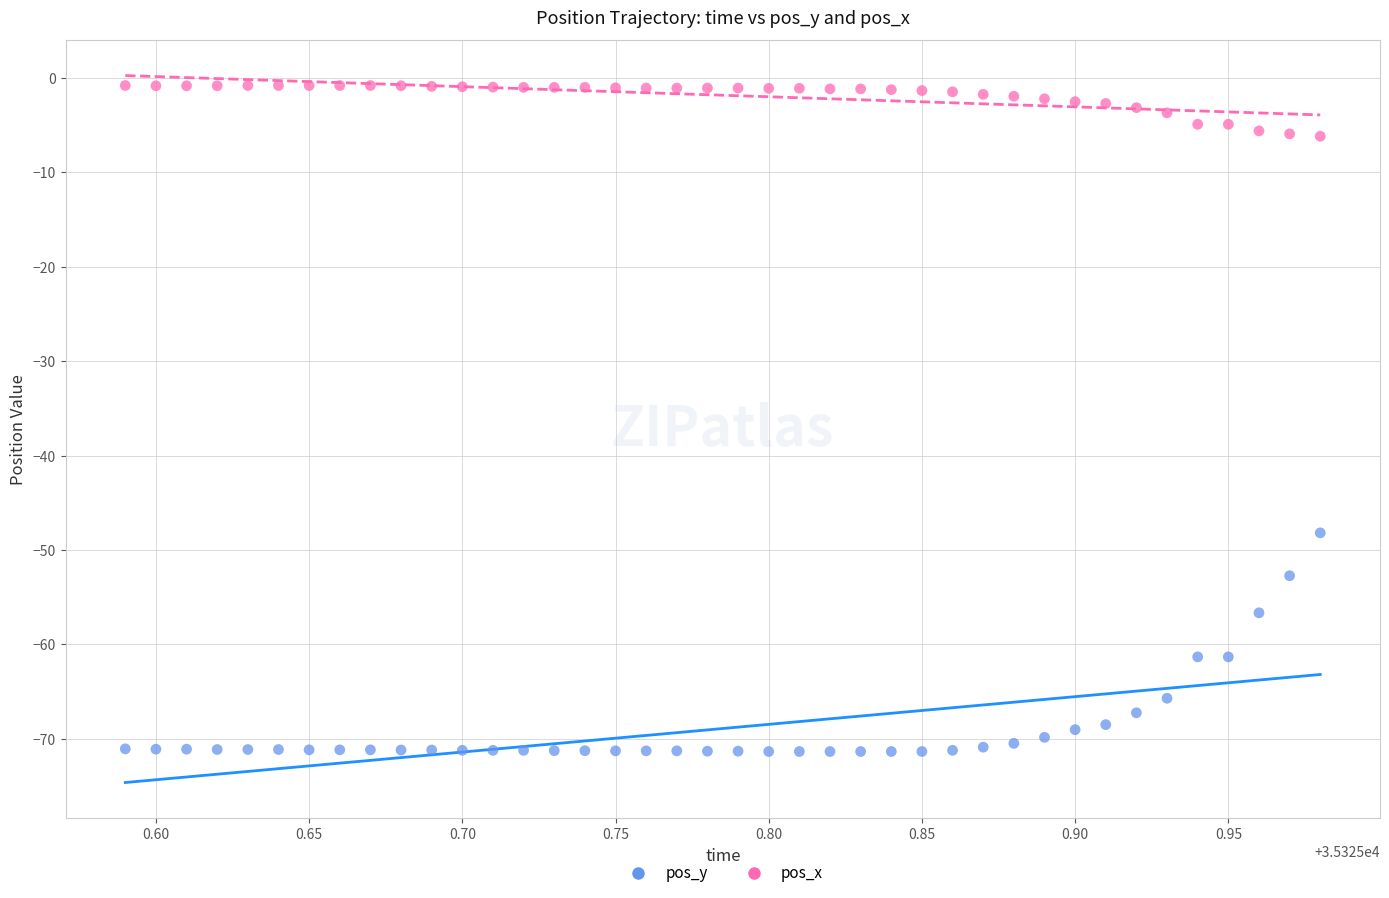

Which series reaches the maximum Y coordinate?

pos_x